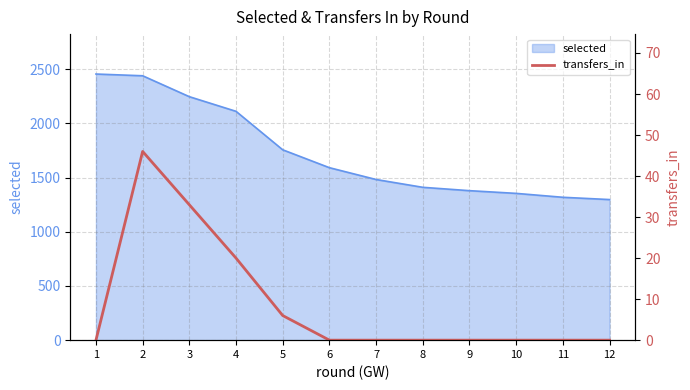

Does the chart display data point markers on the line(s)?

No